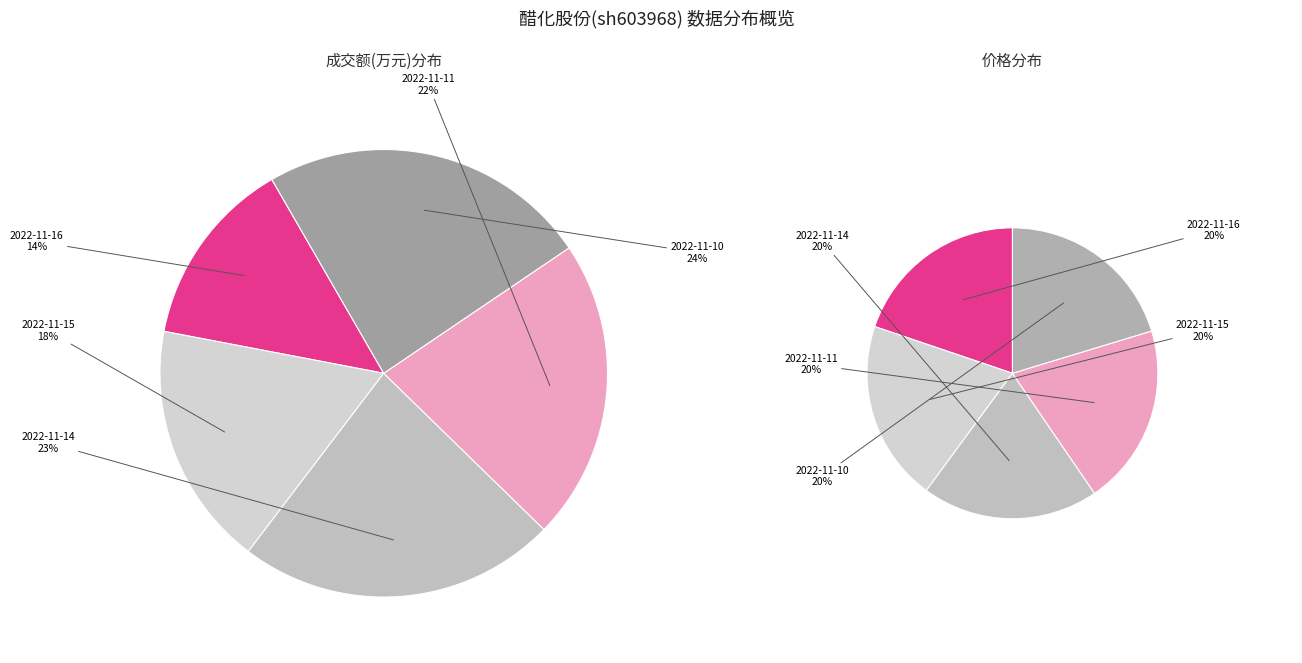

To the nearest percent, what is the difference between the 2022-11-11 and 2022-11-14 slice percentages?

1%